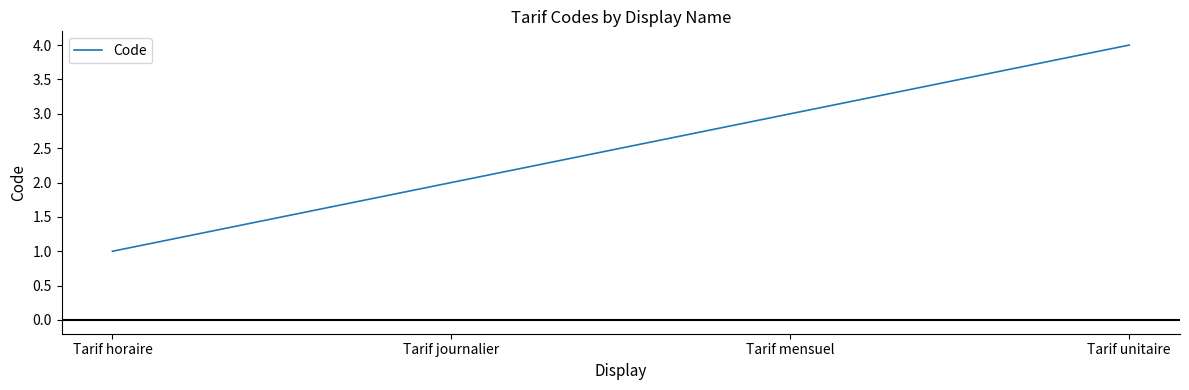

List the labels in order of value, largest first.

Tarif unitaire, Tarif mensuel, Tarif journalier, Tarif horaire